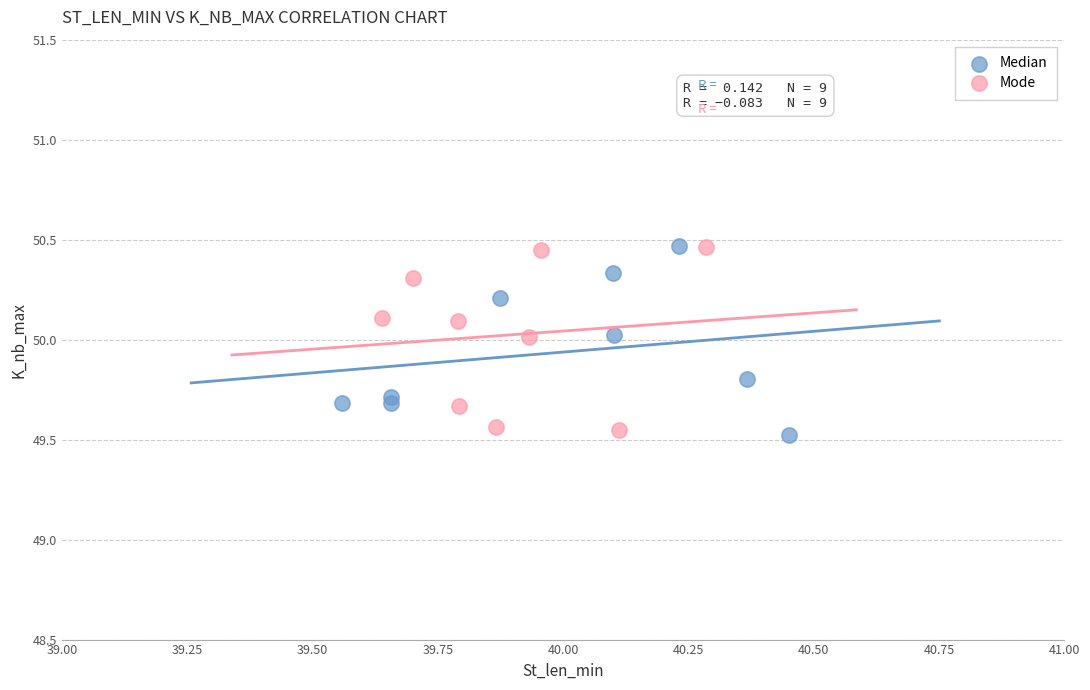

What are all the series names shown in the legend?

Median, Mode